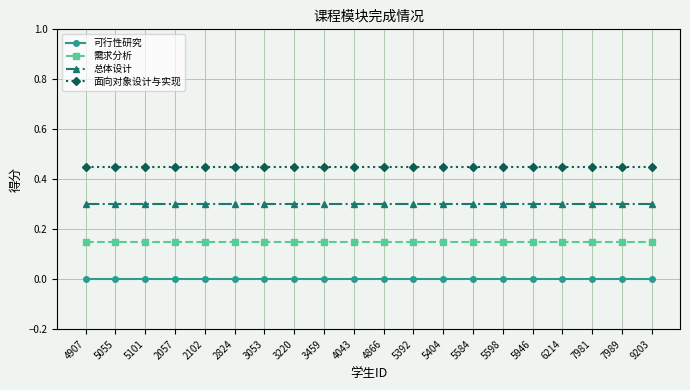

Is the value of 面向对象设计与实现 at 2057 greater than the value of 可行性研究 at 9203?

Yes